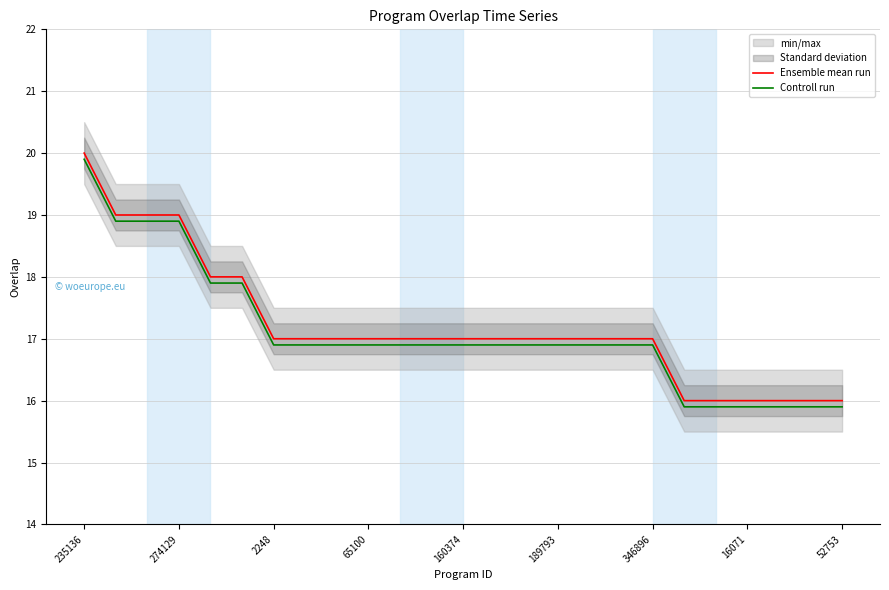

Is the value of Controll run at 274129 greater than the value of Ensemble mean run at 346896?

Yes